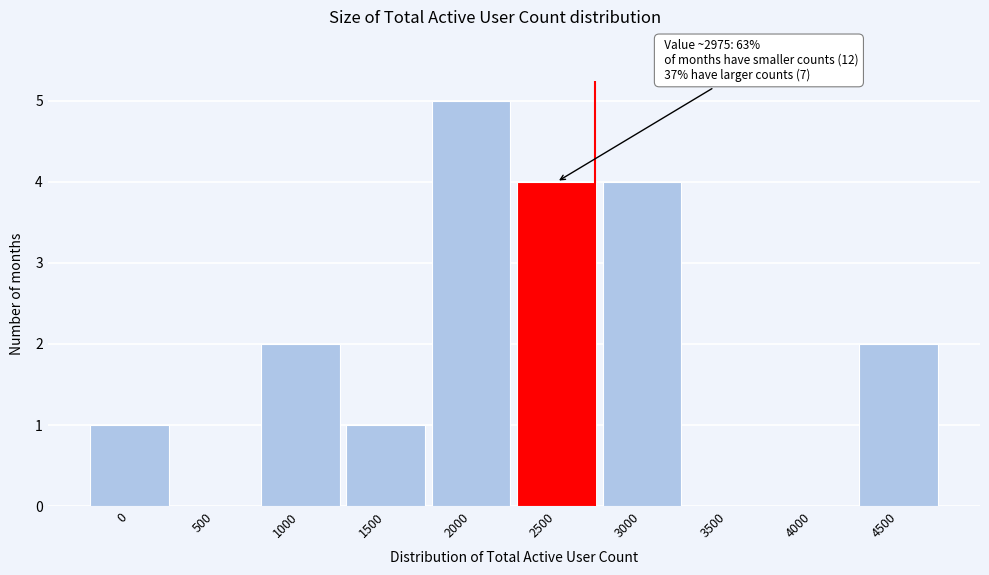

Reading left to right, transcribe all the data shown in this chart.

0=1	500=0	1000=2	1500=1	2000=5	2500=4	3000=4	3500=0	4000=0	4500=2